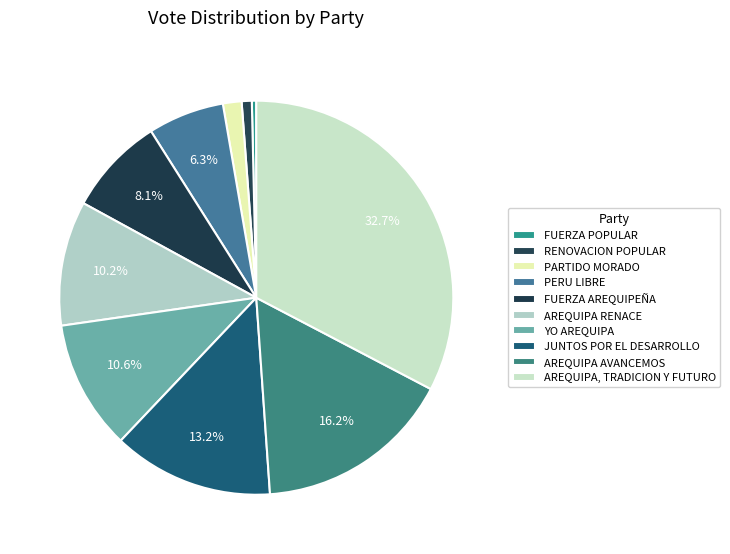

Count the number of slices in the pie.

10